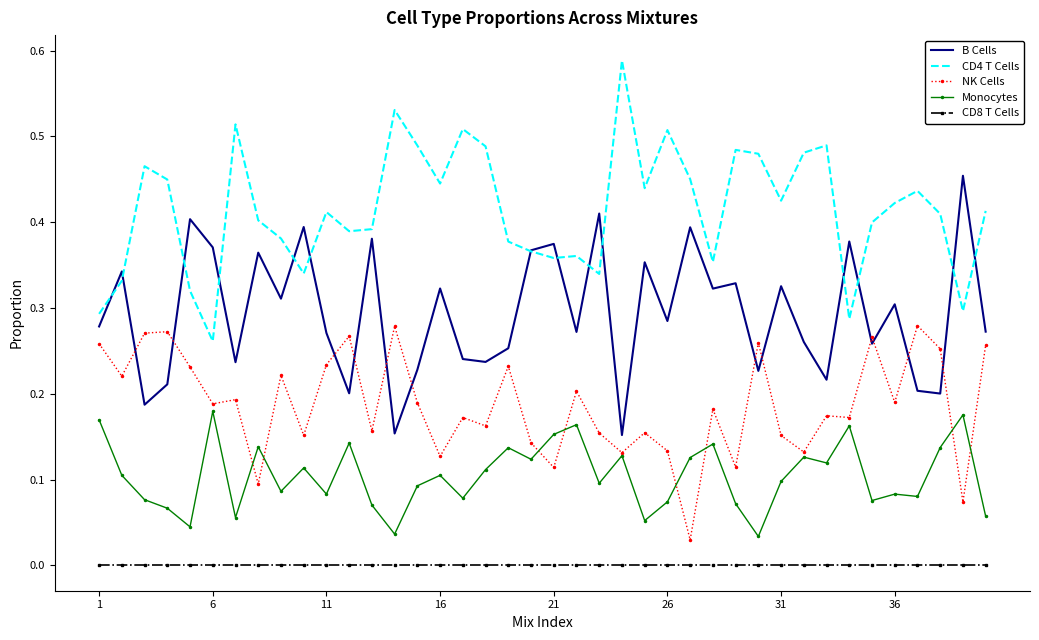

Rank the series by their maximum value, from highest to lowest.

CD4 T Cells, B Cells, NK Cells, Monocytes, CD8 T Cells